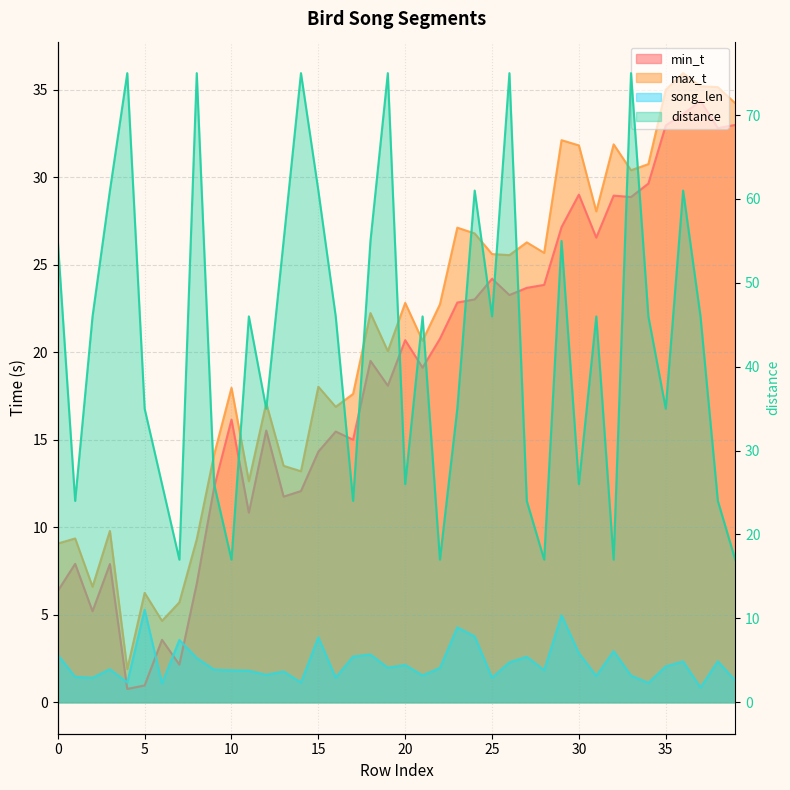

Which series has the widest spread of values?

distance